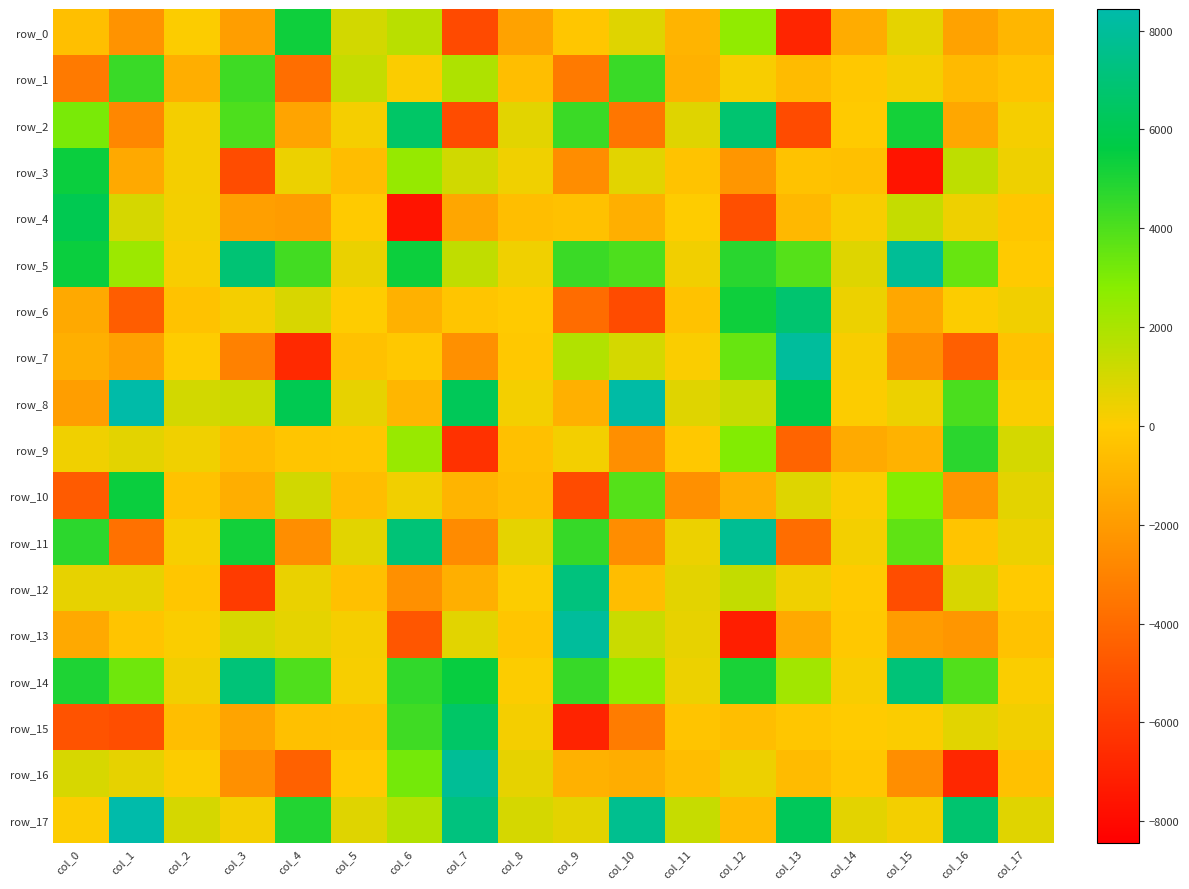

Which series has the largest range (max minus min)?

row_13